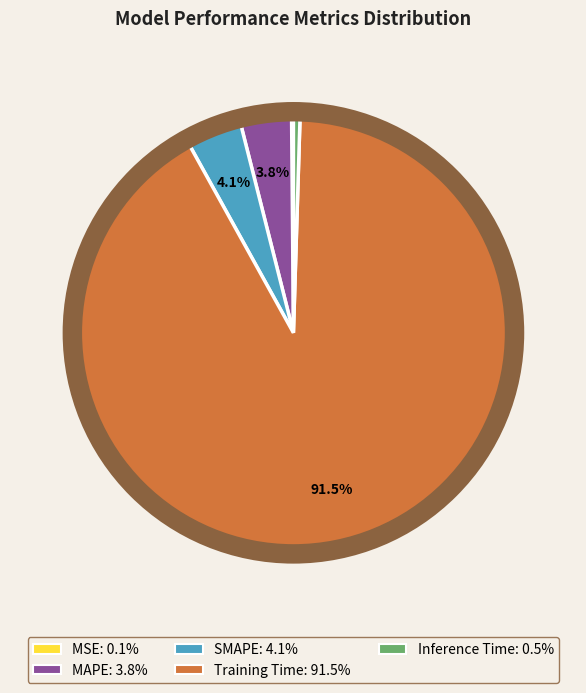

Does SMAPE represent more than half of the total?

No